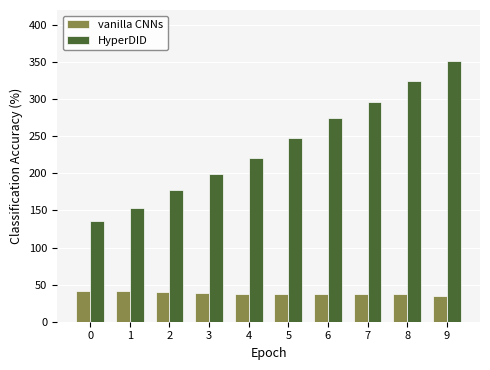

What is the highest value of the HyperDID series?

351